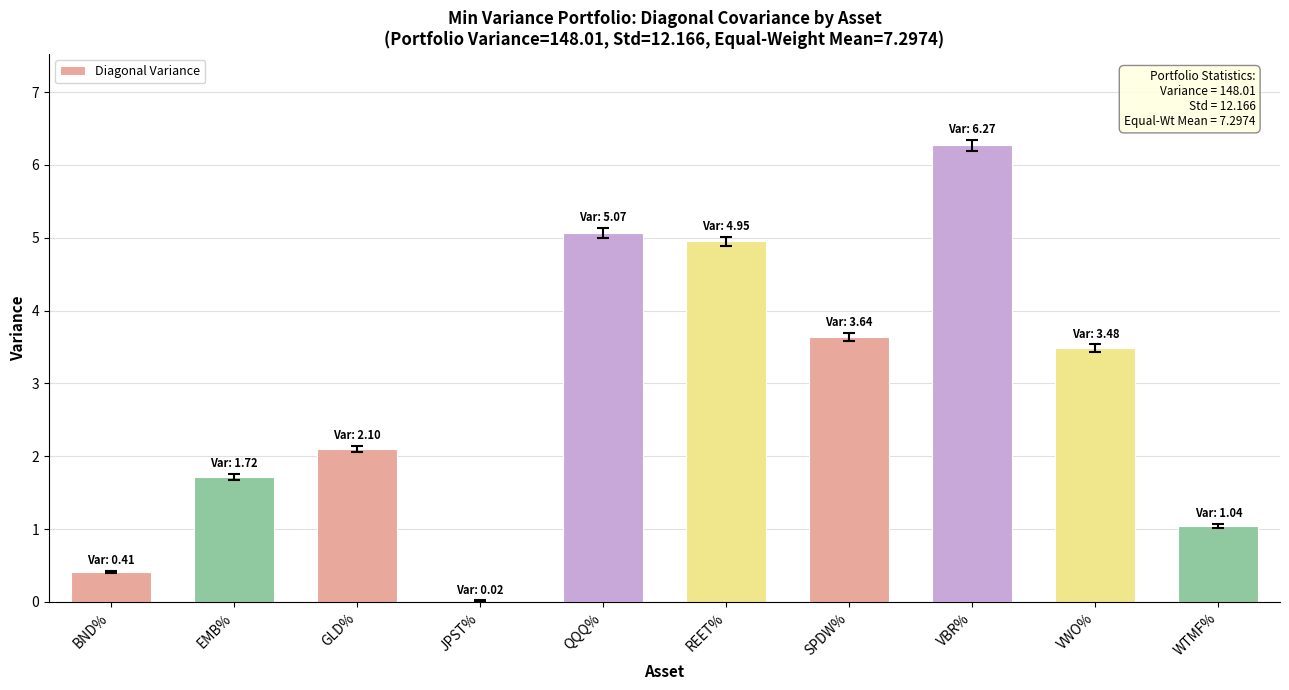

How many values exceed 3?

5